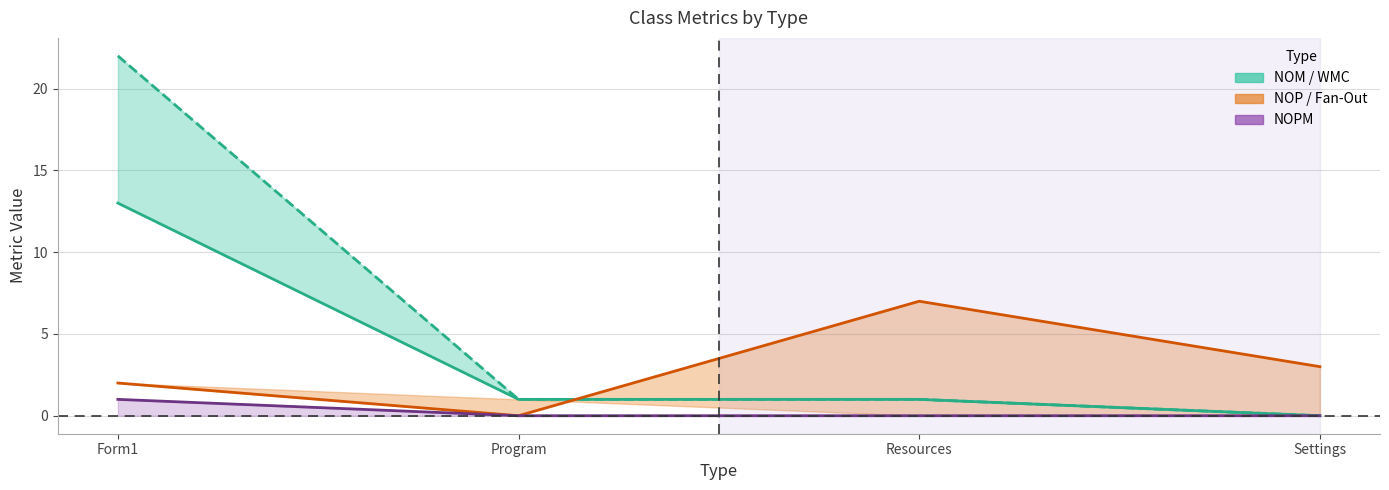

Is it true that WMC equals 1 at Form1?

True